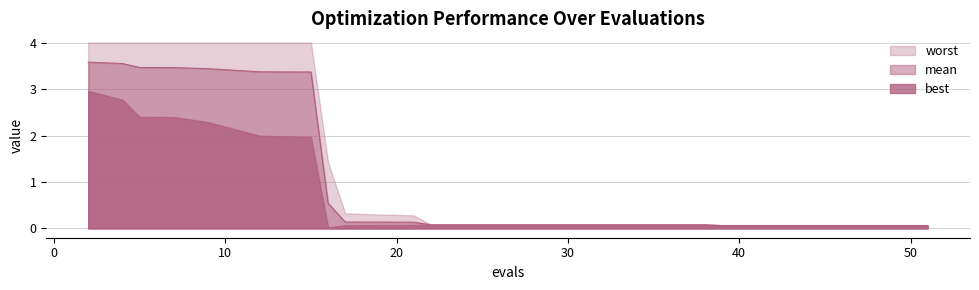

Which label corresponds to the largest value in the chart?

2